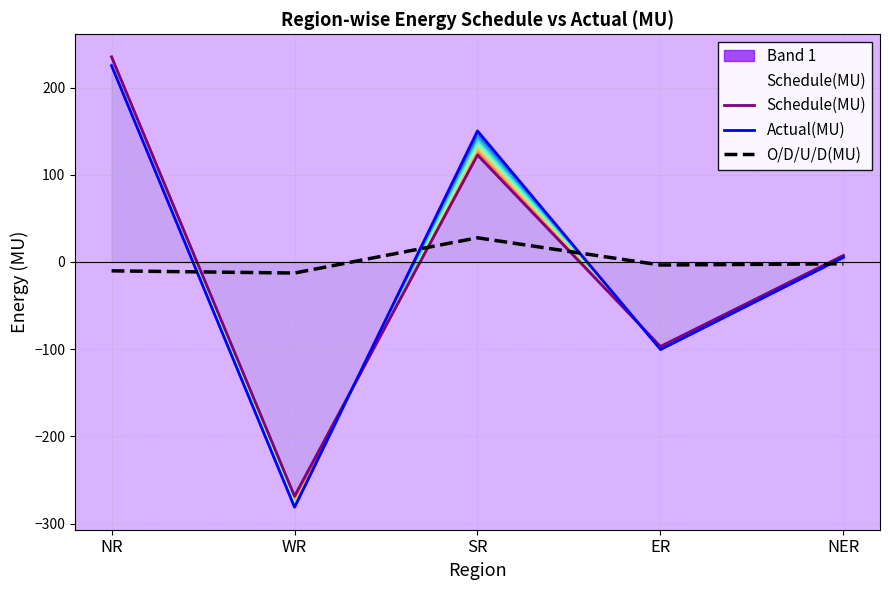

What is the sum of all Actual(MU) values?

-0.9